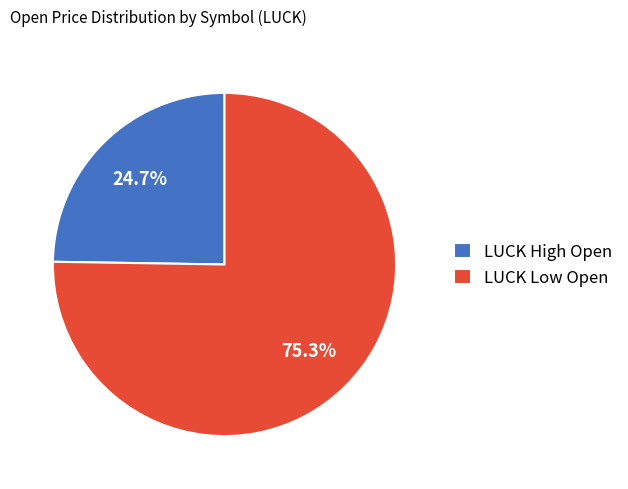

What is the largest slice in the pie chart?

LUCK Low Open